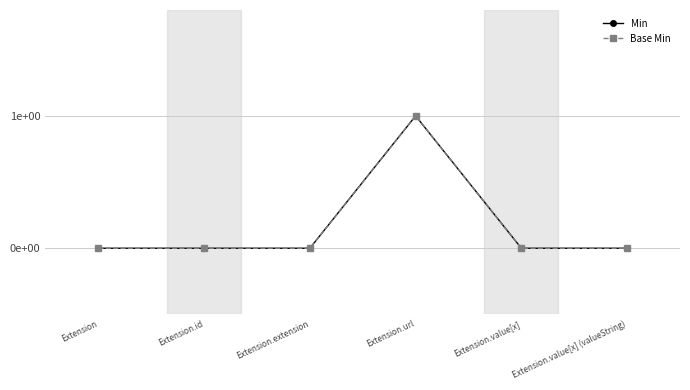

At which label does Base Min reach its minimum?

Extension